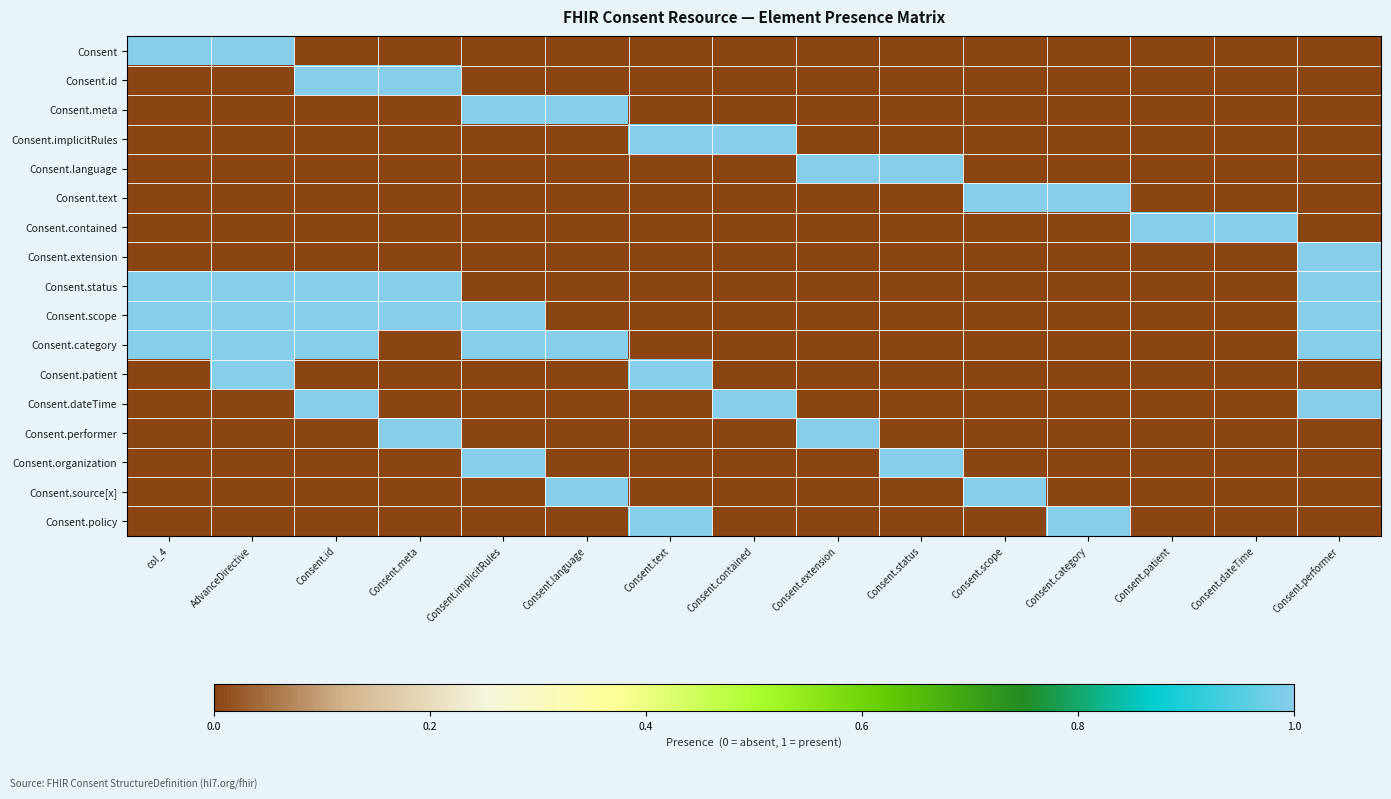

List the series in order of their peak value, highest first.

Consent, Consent.id, Consent.meta, Consent.implicitRules, Consent.language, Consent.text, Consent.contained, Consent.extension, Consent.status, Consent.scope, Consent.category, Consent.patient, Consent.dateTime, Consent.performer, Consent.organization, Consent.source[x], Consent.policy